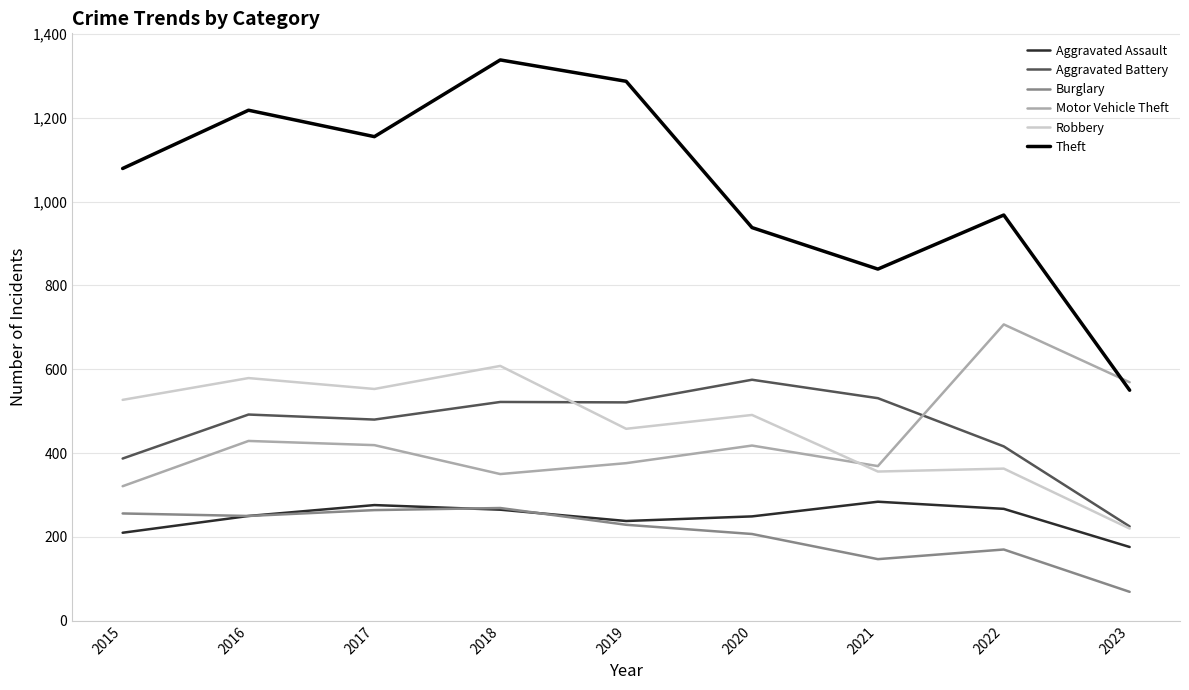

What is the approximate value of Robbery at 2019, to the nearest 5?

460